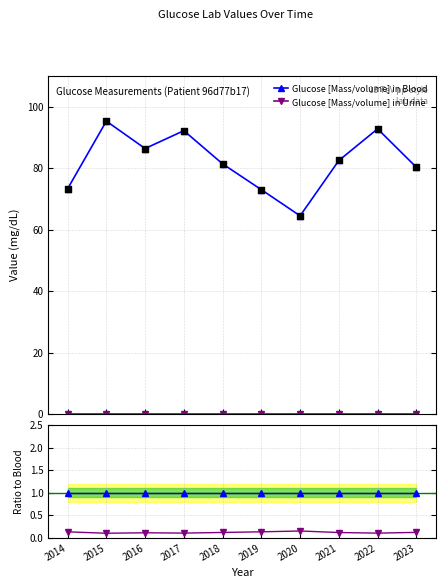

At how many categories does at least one series exceed 32?

10